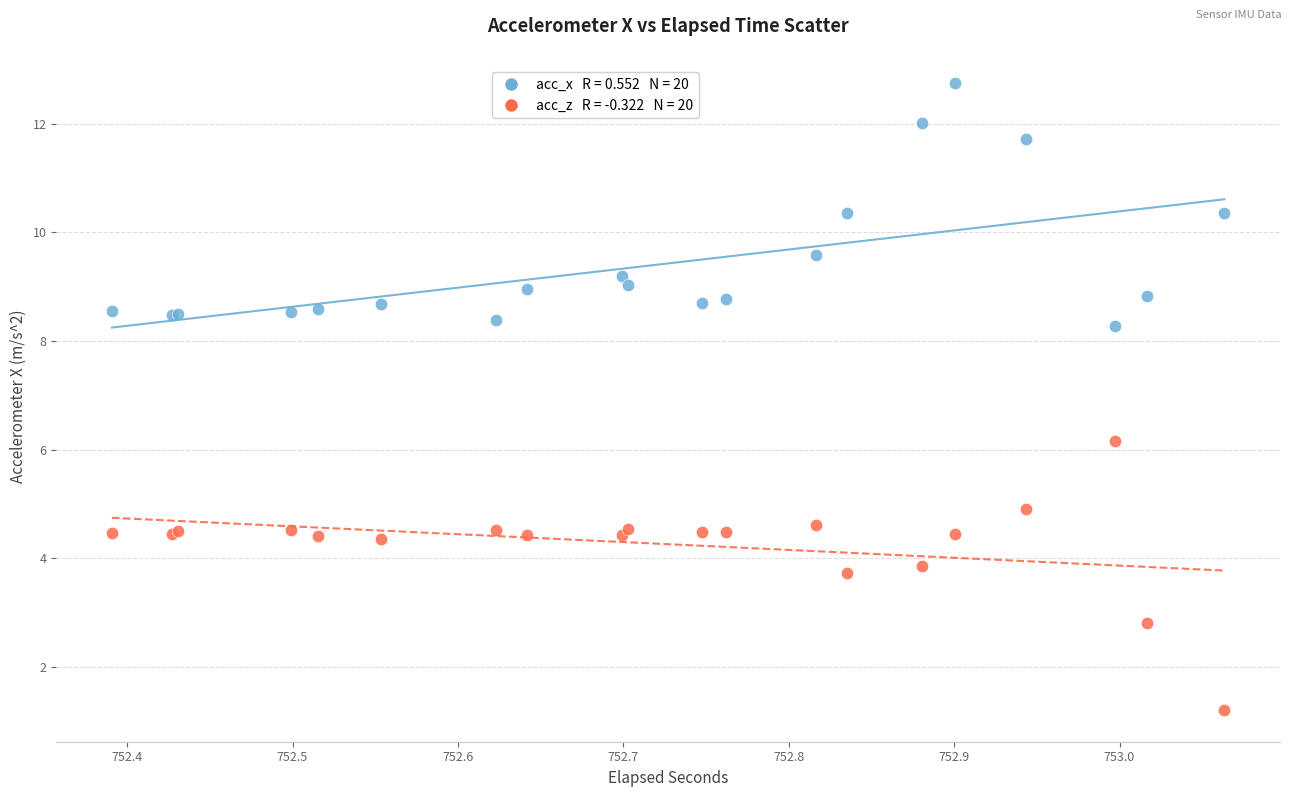

Across all series, what Y value is closest to 6?

6.2